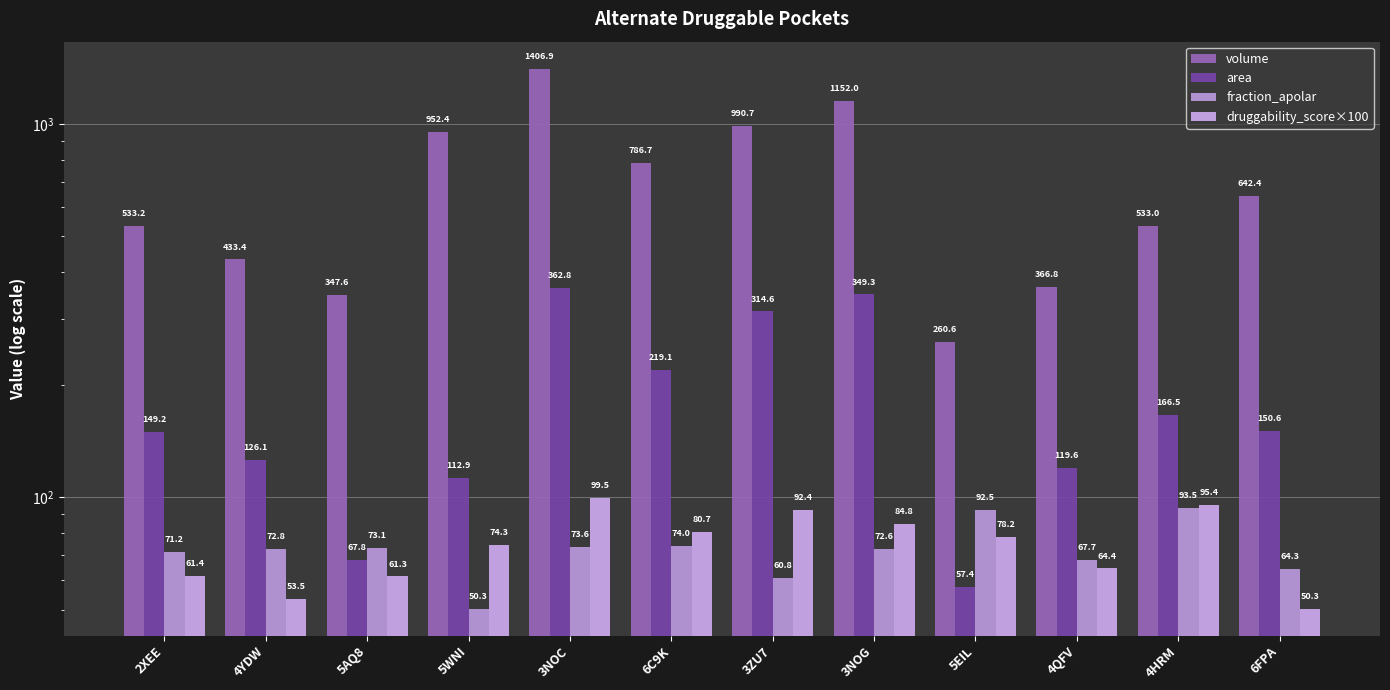

What is the sum of the fraction_apolar values at 6C9K and 3ZU7?

134.8